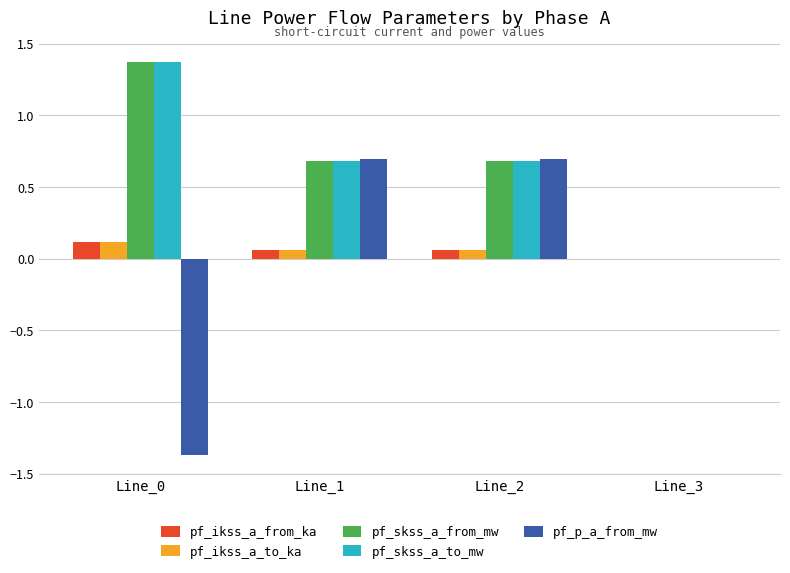

Is it true that pf_skss_a_from_mw equals 0.3 at Line_2?

False